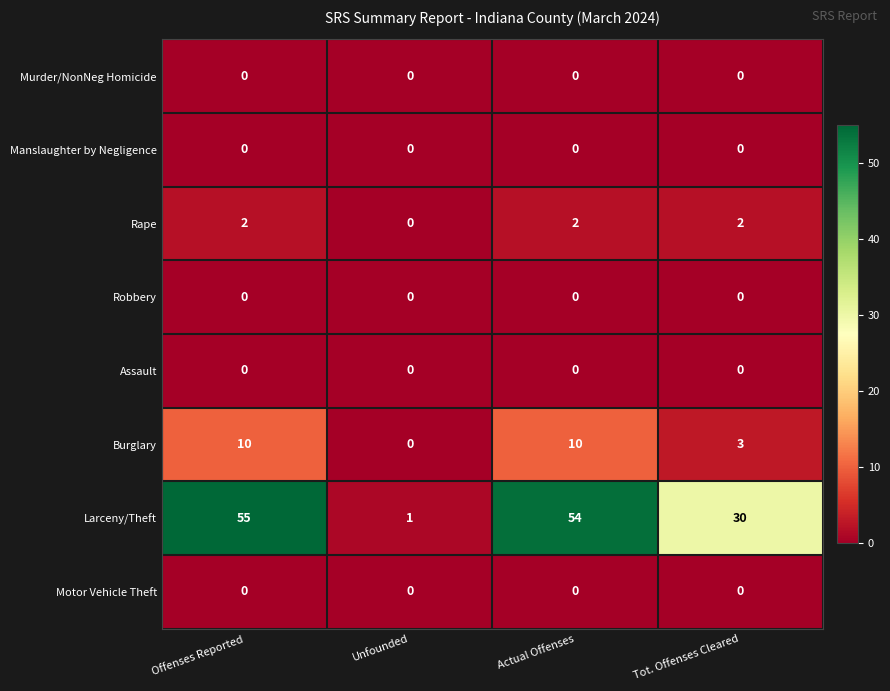

The value of Assault at Unfounded is 0. True or false?

True